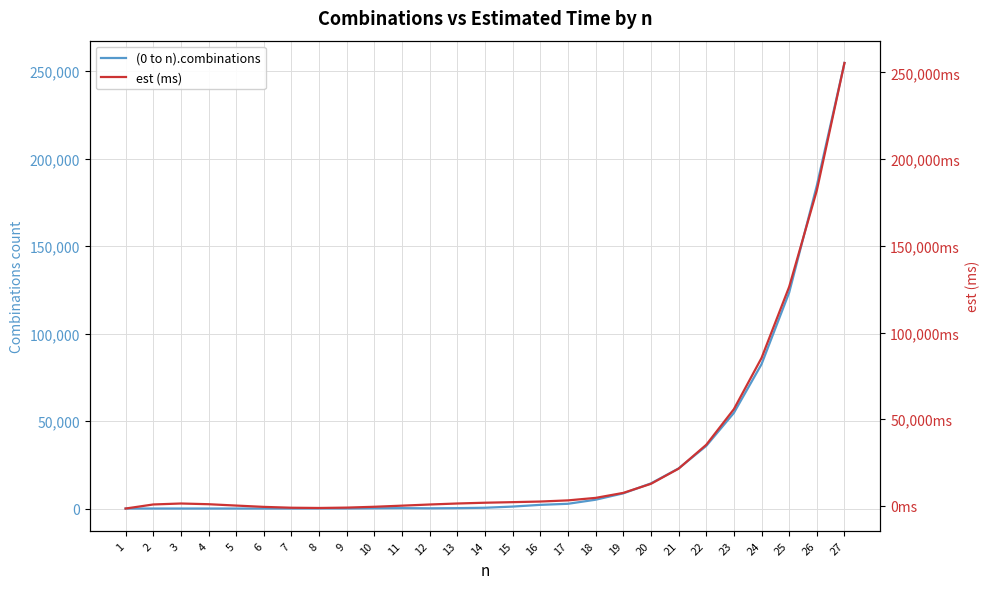

How many negative values does the est (ms) series have?

6